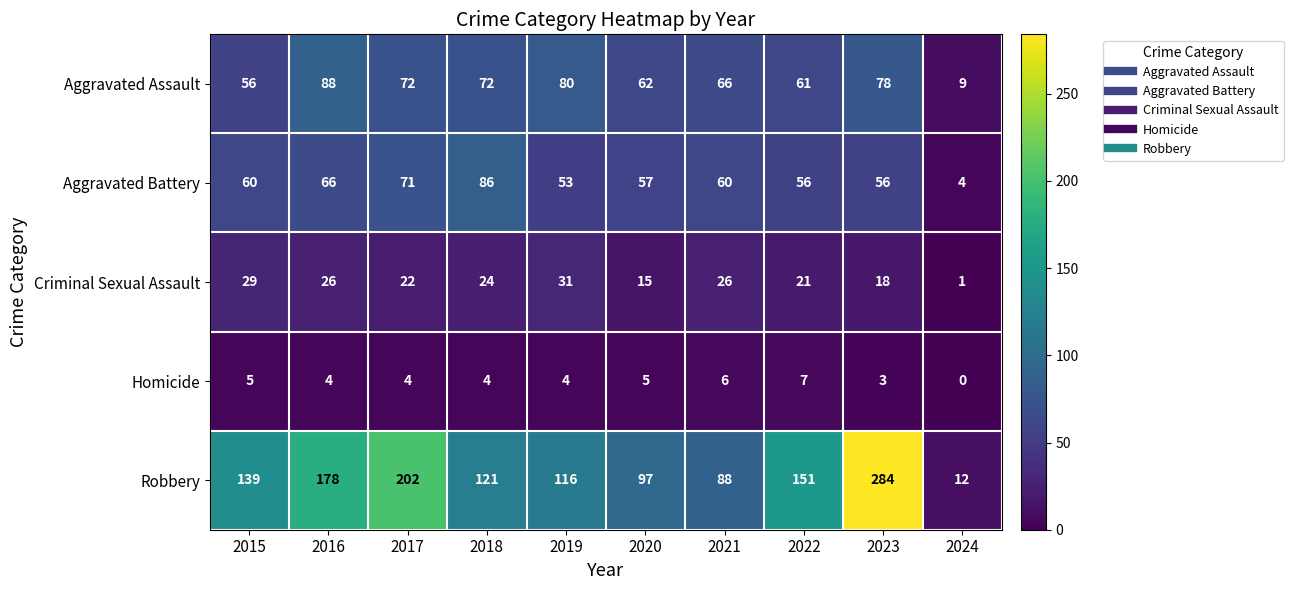

Rank the series at 2024 from lowest to highest value.

Homicide, Criminal Sexual Assault, Aggravated Battery, Aggravated Assault, Robbery